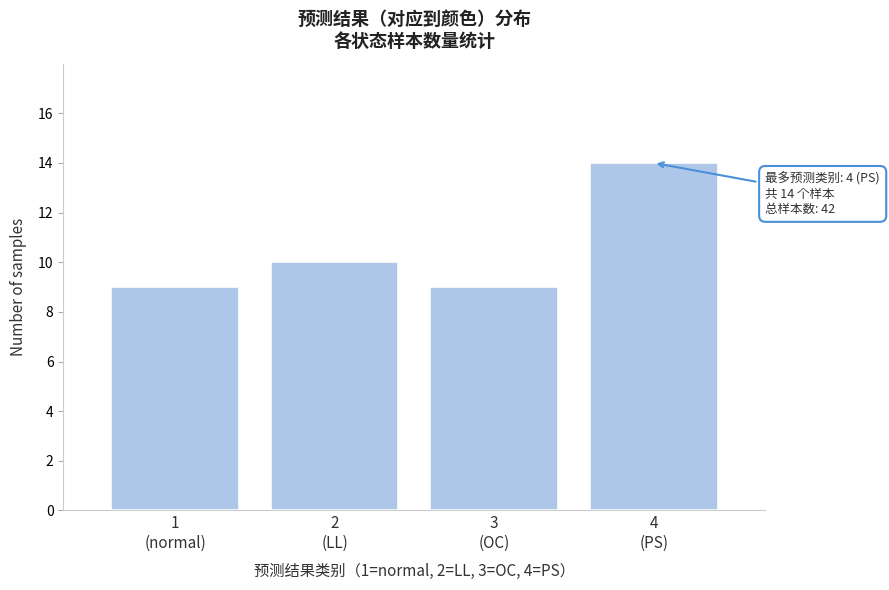

Reading left to right, what are all the values shown in this chart?

9	10	9	14